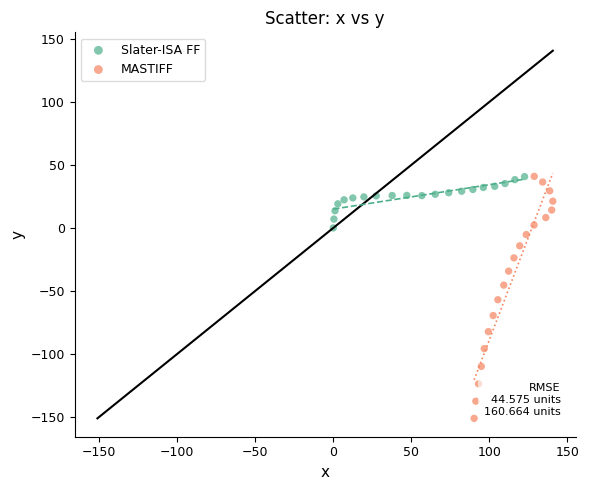

Which series contains the lowest Y value?

MASTIFF